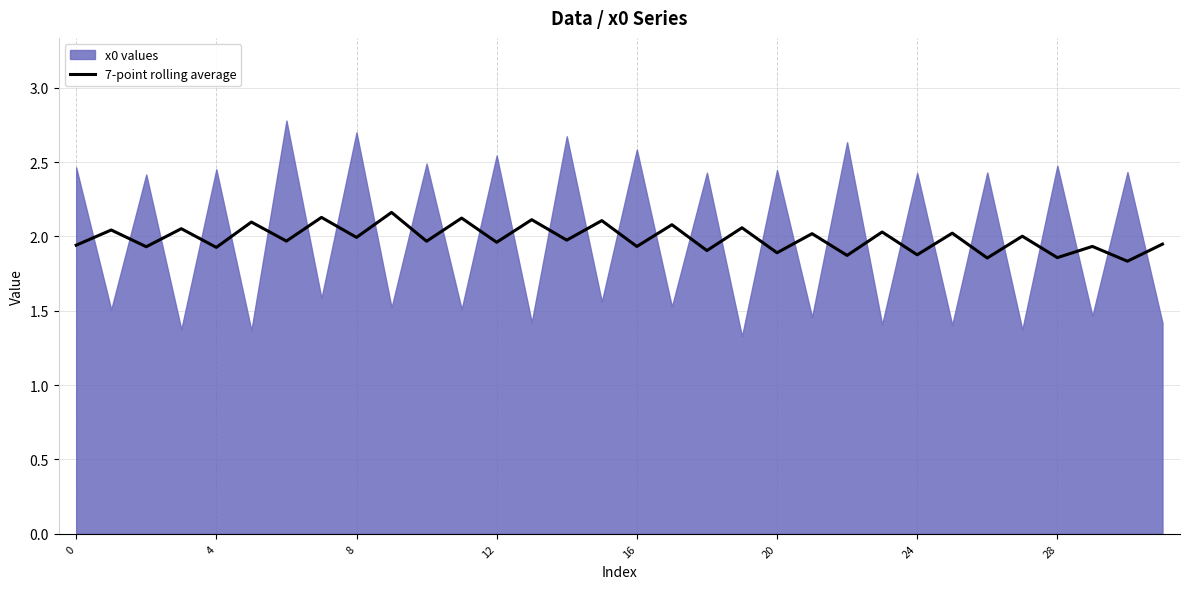

Between 8 and 16, which is larger?

8